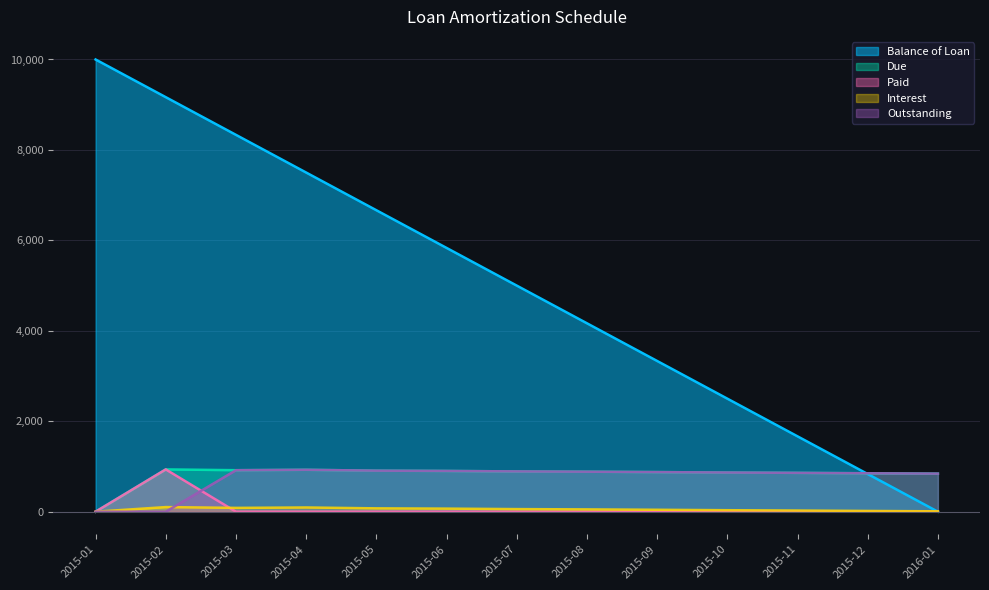

Reading right to left, what are all the values shown in this chart?

Balance of Loan: 2016-01=0.0	2015-12=833.4	2015-11=1666.7	2015-10=2500.0	2015-09=3333.4	2015-08=4166.7	2015-07=5000.0	2015-06=5833.4	2015-05=6666.7	2015-04=7500.0	2015-03=8333.3	2015-02=9166.7	2015-01=10000.0
Due: 2016-01=841.9	2015-12=849.8	2015-11=858.8	2015-10=866.2	2015-09=875.8	2015-08=884.3	2015-07=890.9	2015-06=901.3	2015-05=907.3	2015-04=926.8	2015-03=917.7	2015-02=935.2	2015-01=0.0
Paid: 2016-01=0.0	2015-12=0.0	2015-11=0.0	2015-10=0.0	2015-09=0.0	2015-08=0.0	2015-07=0.0	2015-06=0.0	2015-05=0.0	2015-04=0.0	2015-03=0.0	2015-02=935.2	2015-01=0.0
Interest: 2016-01=8.5	2015-12=16.4	2015-11=25.5	2015-10=32.9	2015-09=42.5	2015-08=51.0	2015-07=57.5	2015-06=68.0	2015-05=74.0	2015-04=93.4	2015-03=84.4	2015-02=101.9	2015-01=0.0
Outstanding: 2016-01=841.9	2015-12=849.8	2015-11=858.8	2015-10=866.2	2015-09=875.8	2015-08=884.3	2015-07=890.9	2015-06=901.3	2015-05=907.3	2015-04=926.8	2015-03=917.7	2015-02=0.0	2015-01=0.0